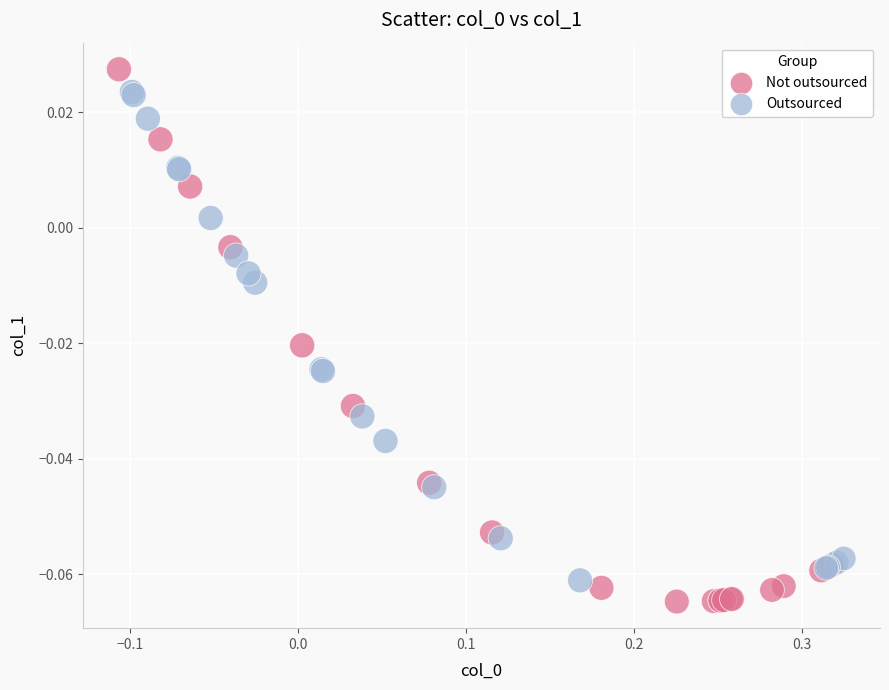

What are all the series names shown in the legend?

Not outsourced, Outsourced